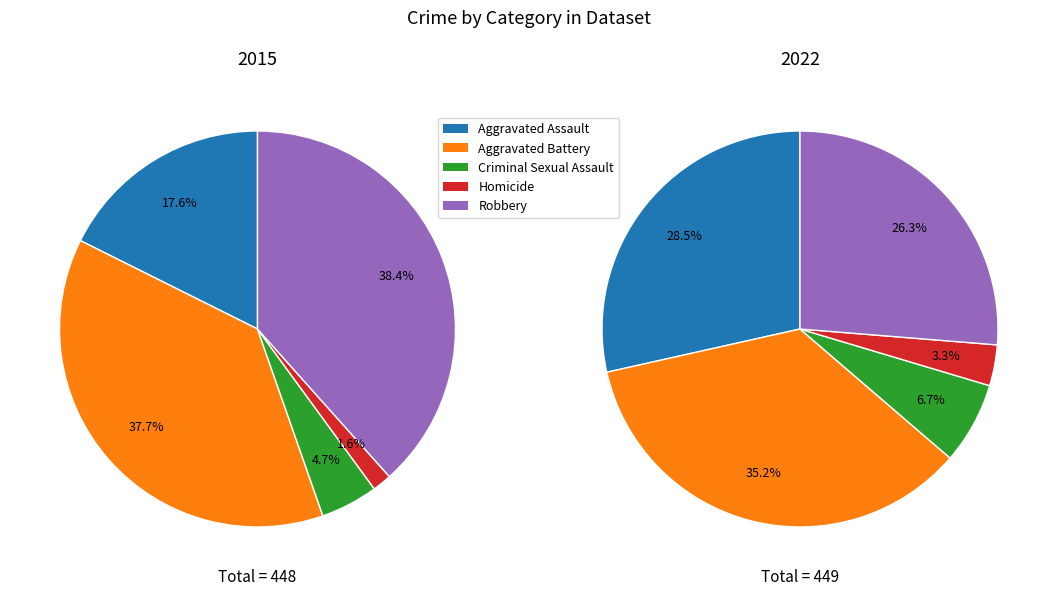

Does any single category account for the majority?

No